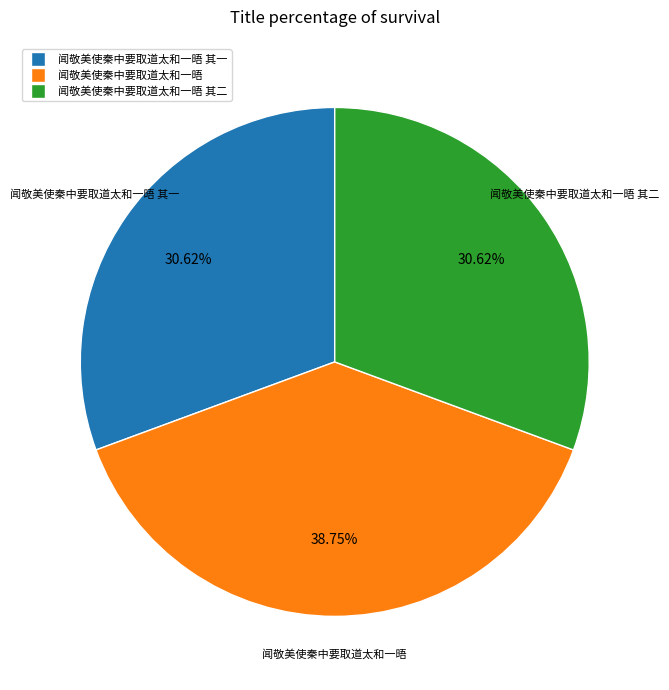

Is there any slice that represents more than half of the pie?

No